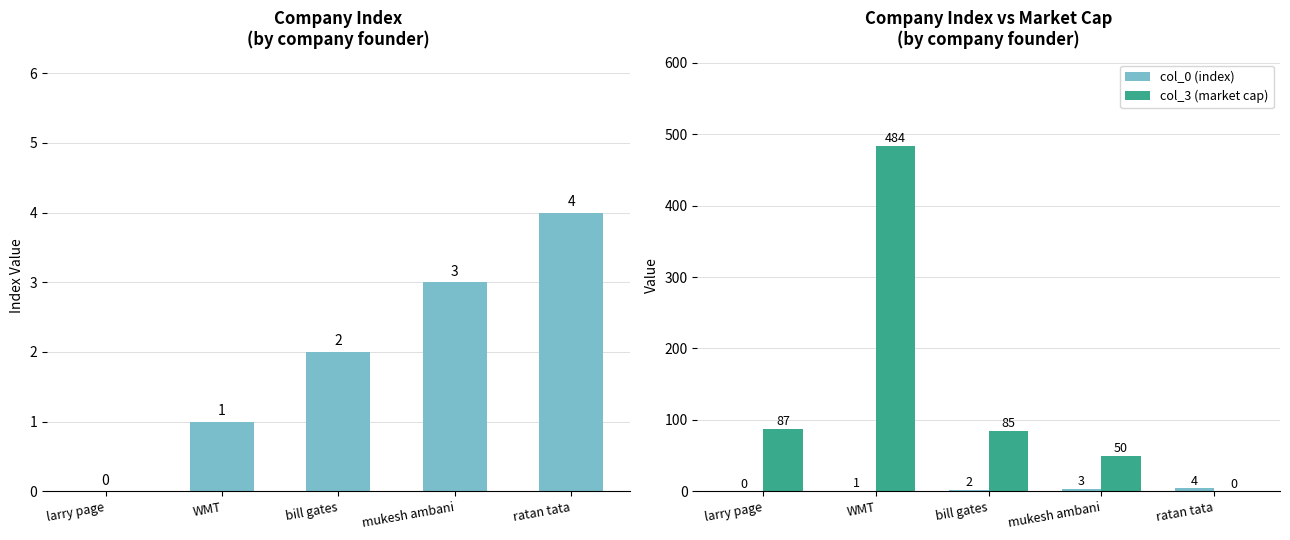

Between bill gates and mukesh ambani, which series saw the biggest shift?

col_3 (market cap)